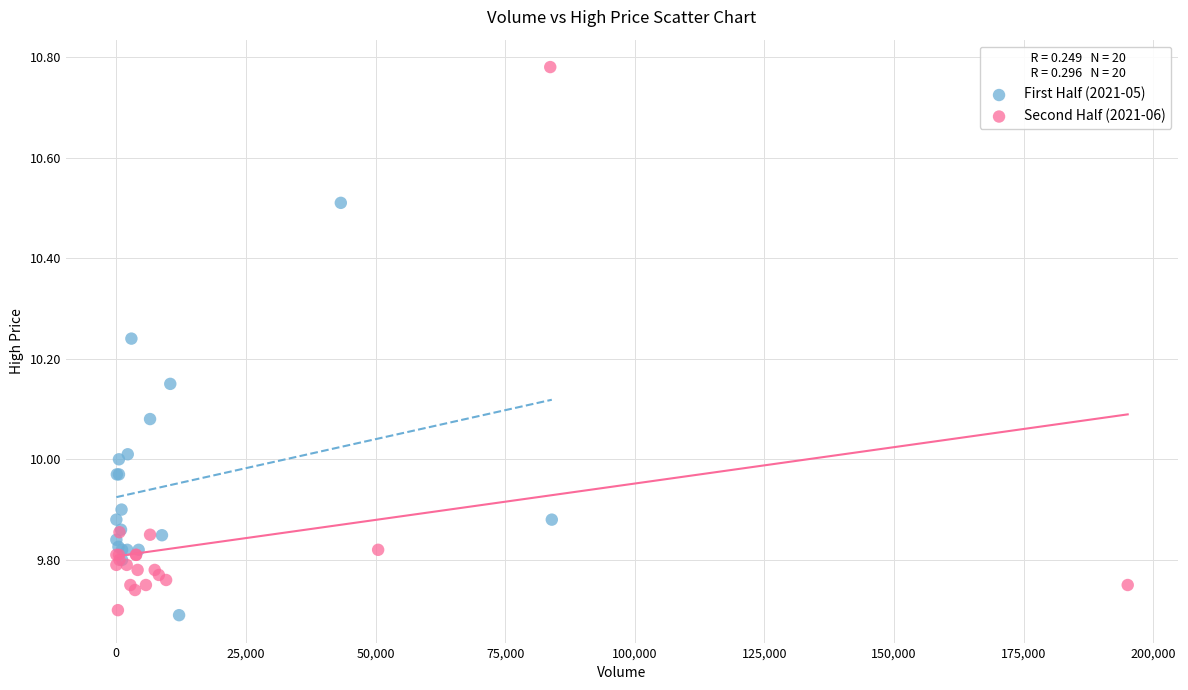

Which series contains the highest Y value?

Second Half (2021-06)